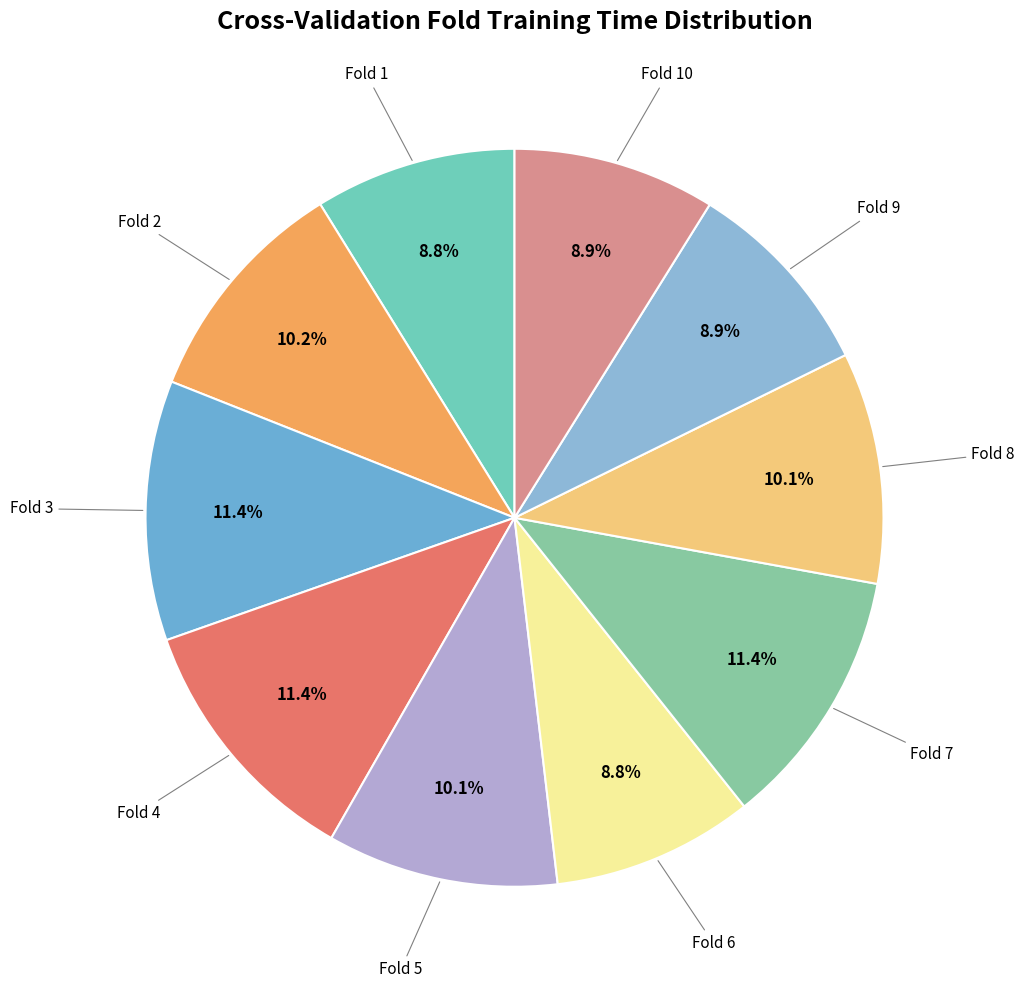

Is there a majority slice in this chart?

No